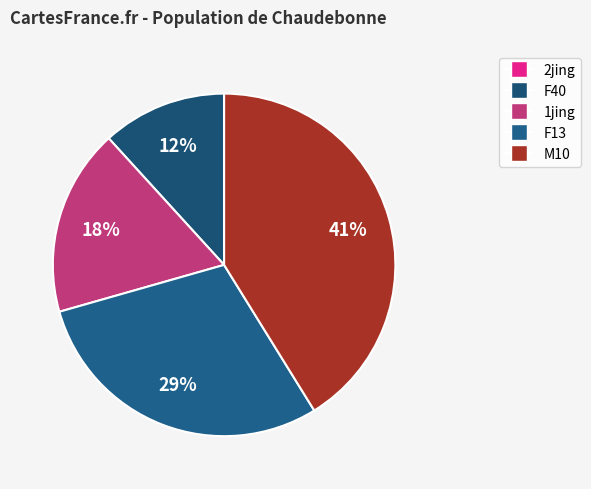

Count the number of slices in the pie.

5